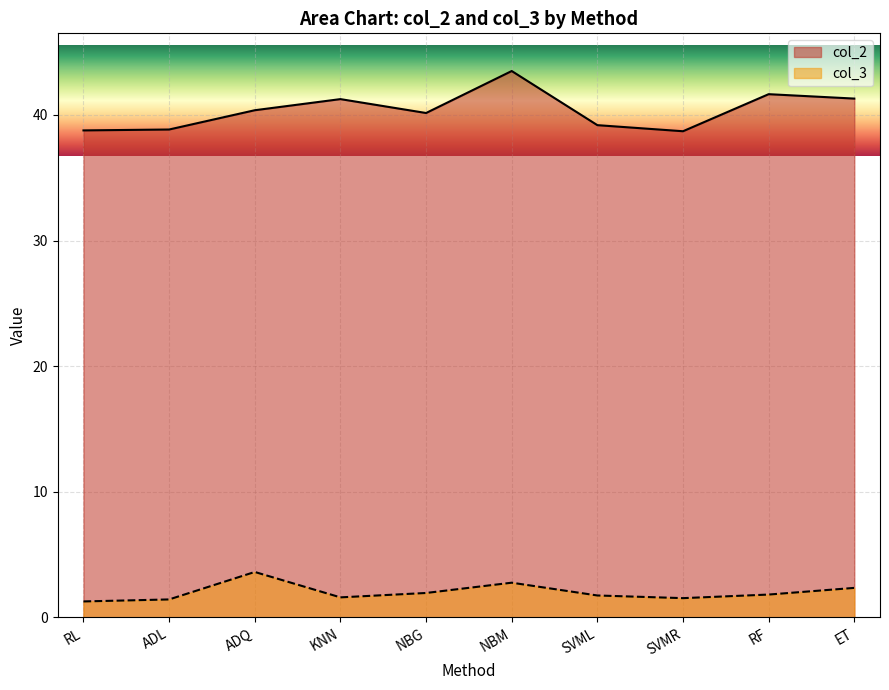

True or false: col_2 and col_3 cross at least once.

False